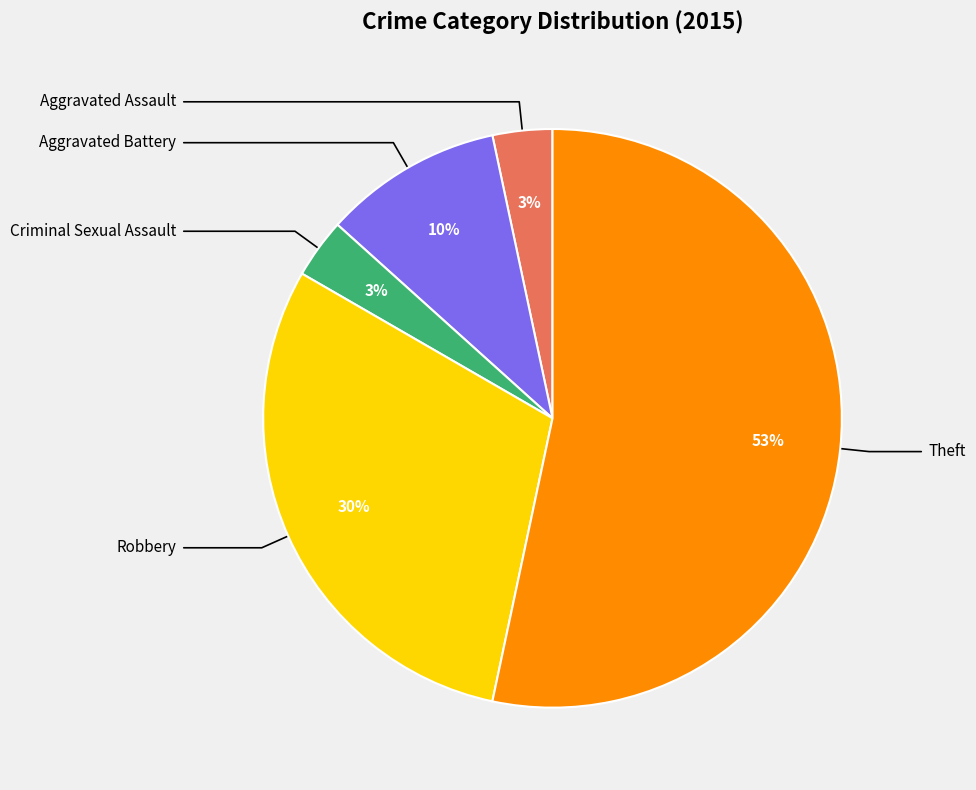

To the nearest percent, what is the average slice percentage?

20%